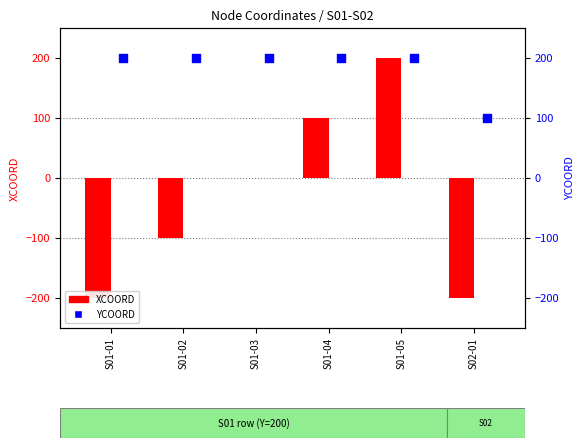

Which series reaches the minimum Y coordinate?

XCOORD